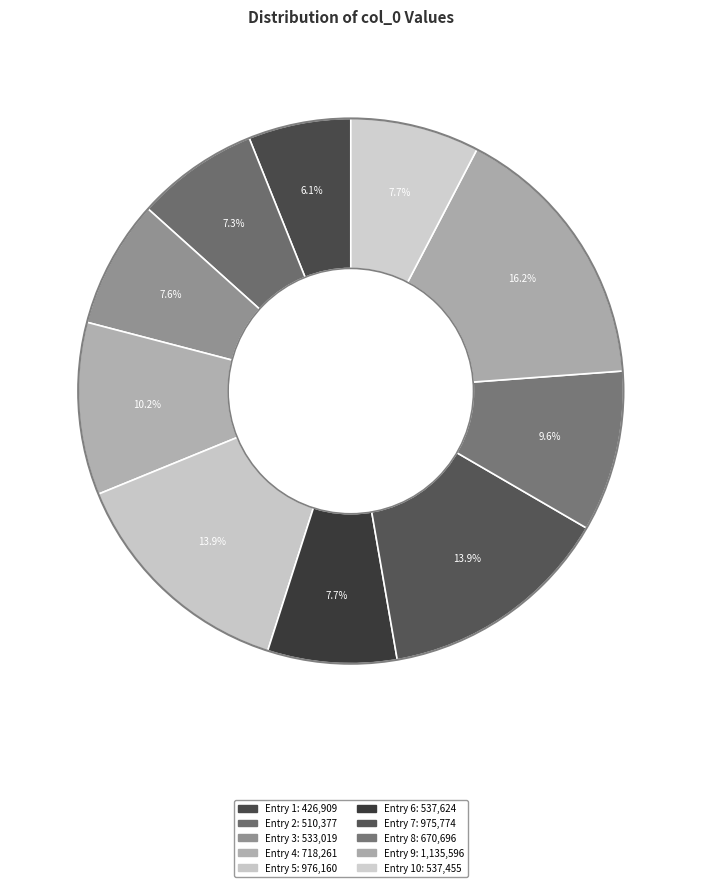

To the nearest percent, what is the average slice percentage?

10%